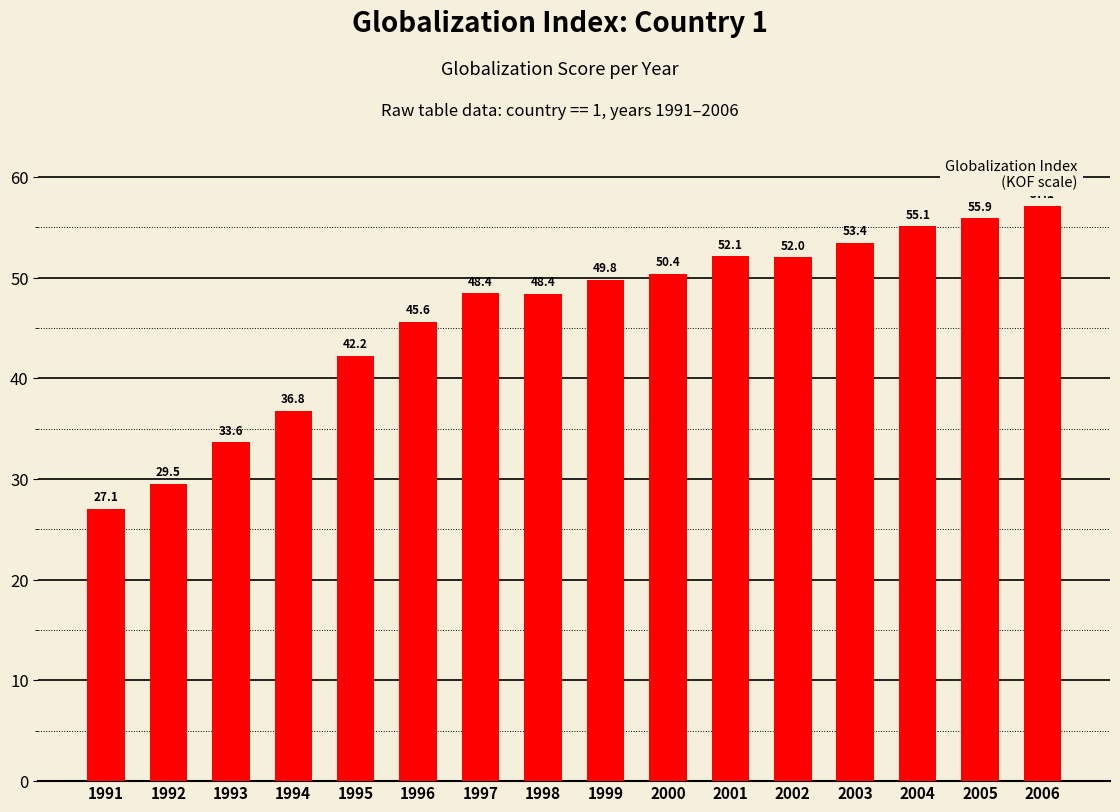

The chart shows a value of 16.9 at 2001. True or false?

False